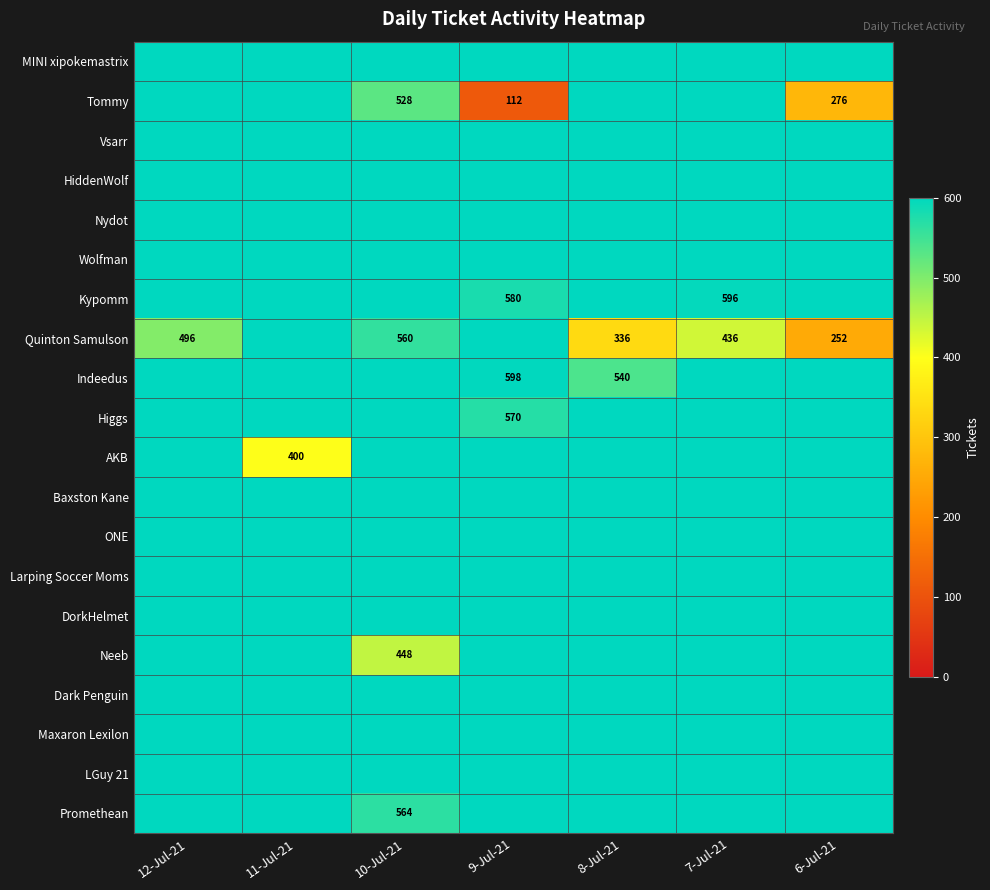

The value of Quinton Samulson at 6-Jul-21 is 340. True or false?

False